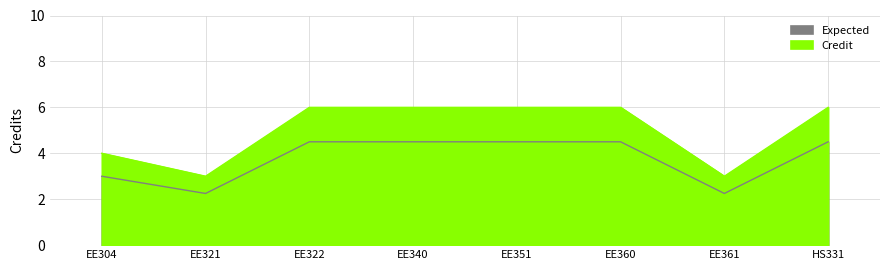

Rank the categories by value from highest to lowest.

EE322, EE340, EE351, EE360, HS331, EE304, EE321, EE361